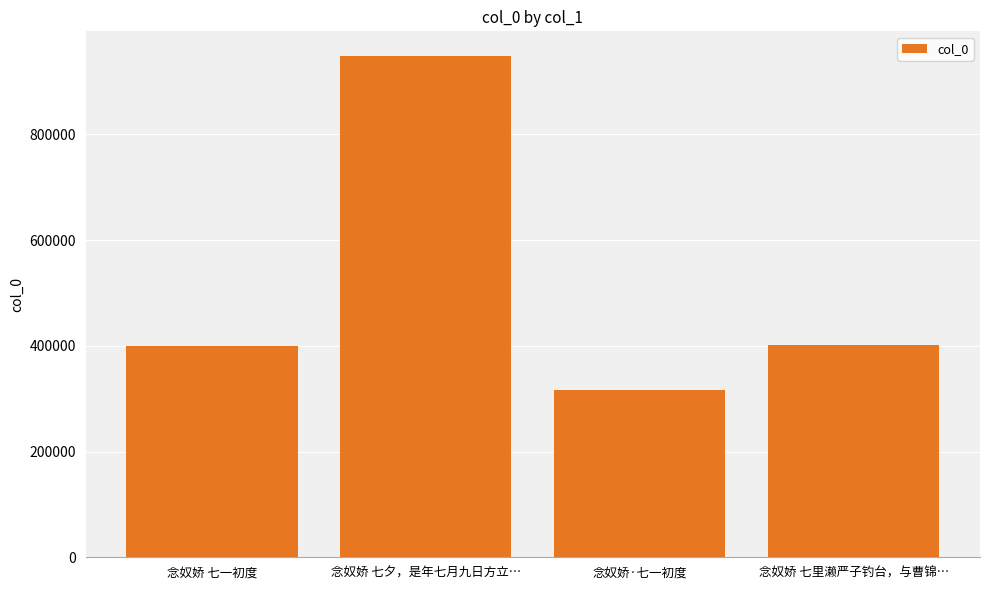

Which label corresponds to the smallest value in the chart?

念奴娇·七一初度